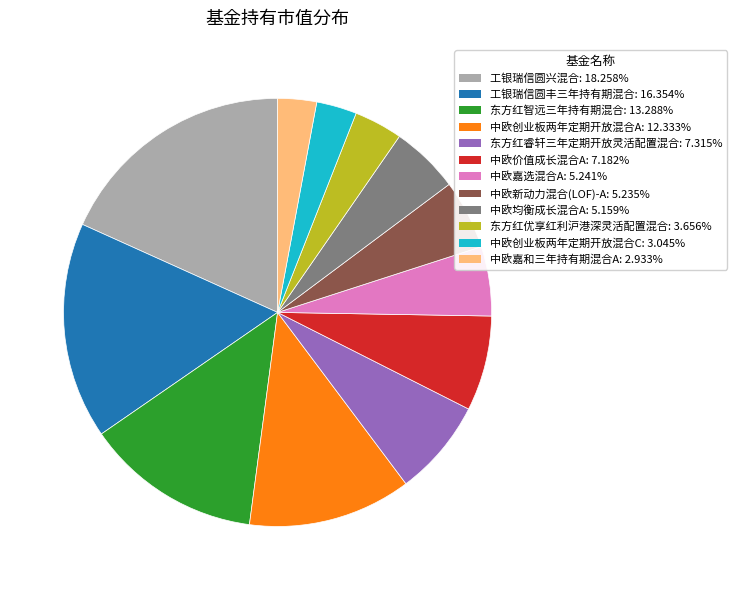

What is the ratio of the value at 中欧均衡成长混合A to the value at 中欧价值成长混合A?

0.7